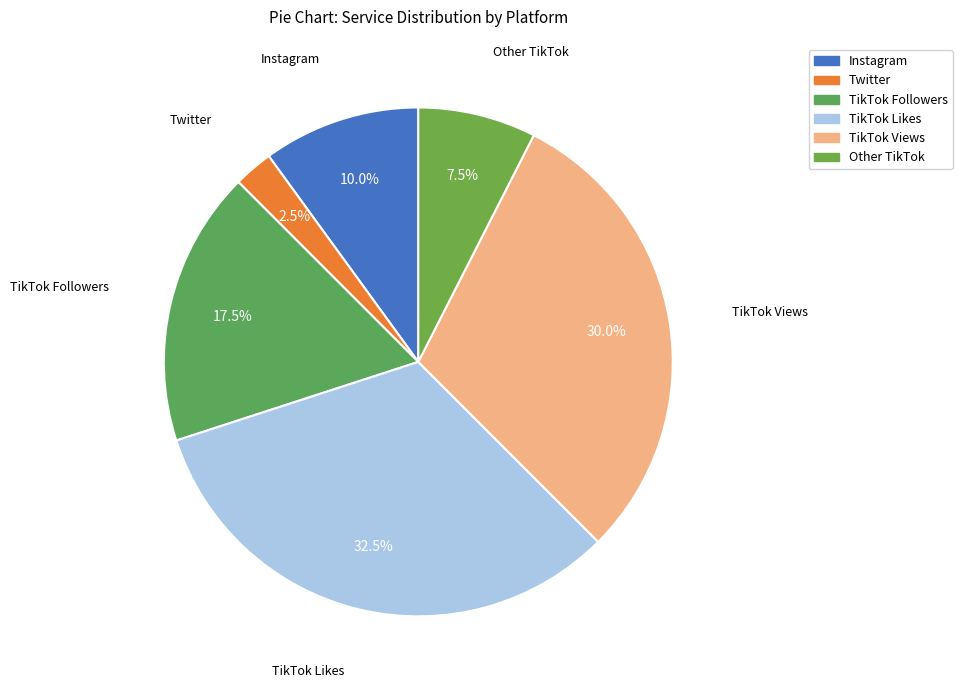

Which category has the biggest portion of the pie?

TikTok Likes